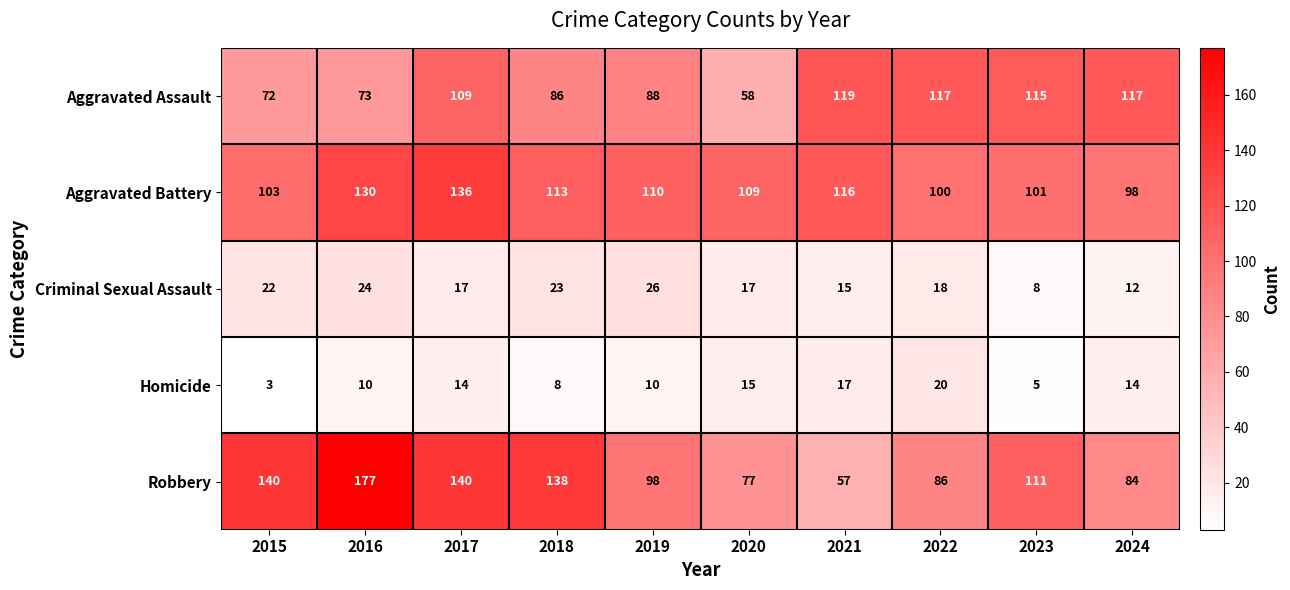

How many distinct data groups are displayed?

5